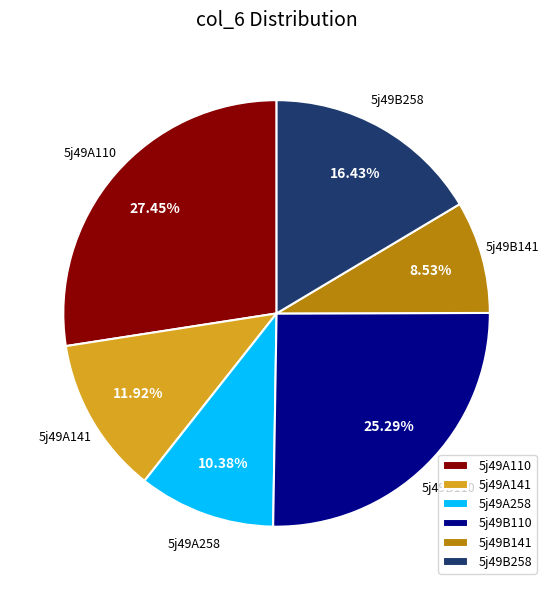

To the nearest percent, what is the difference between the largest and smallest slice percentages?

19%